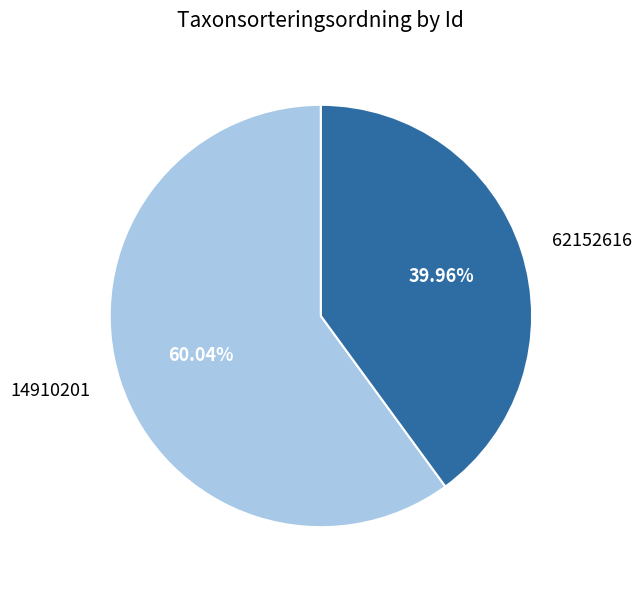

What is the ratio of the value at 62152616 to the value at 14910201?

0.7